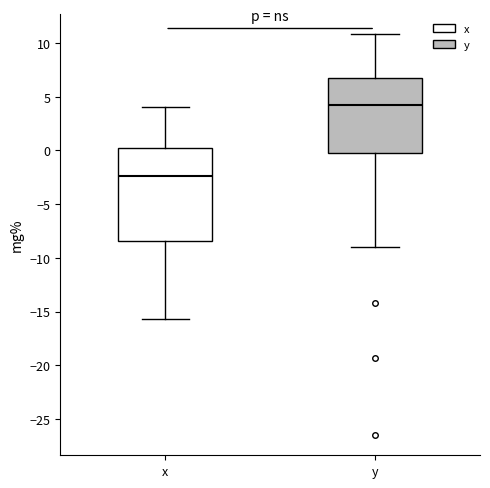

Reading left to right, transcribe this box plot: for each box, give where its median line is, the range the box spans, and where its two whiskers end, as read against the y-axis. The values are not printed on the chart, so give them approximately, as read against the axis.

x: median -2.5, box -8.5 to 0.5, whiskers -15.5 to 4.0
y: median 4.5, box 0.0 to 6.5, whiskers -9.0 to 11.0